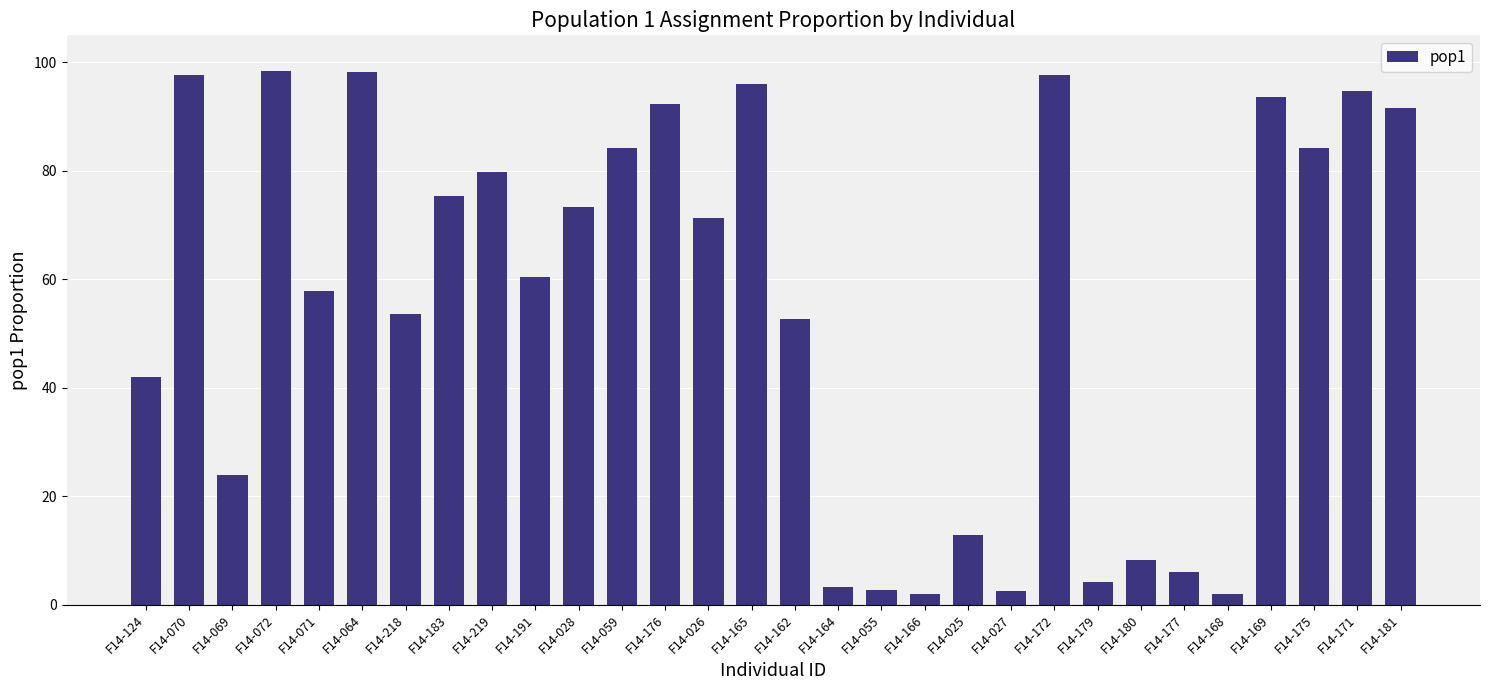

At which label is the value closest to 0?

F14-166